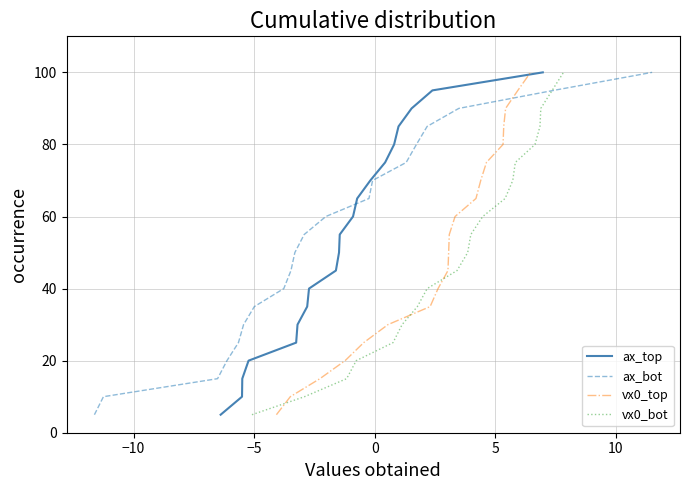

What is the sum of all vx0_top values?

1050.0